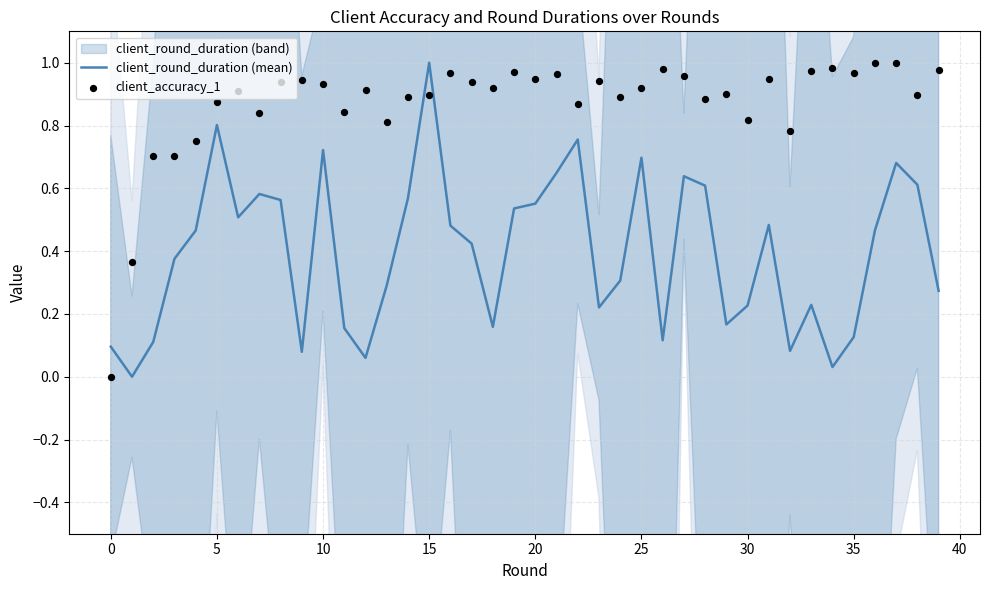

Is the value of client_accuracy_1 at 19 greater than the value of client_round_duration (mean) at 13?

Yes